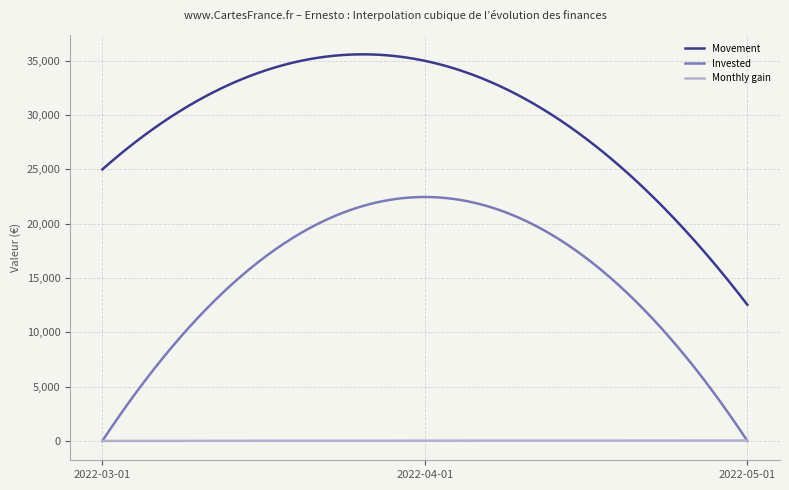

Which series has the largest total across all categories?

Movement